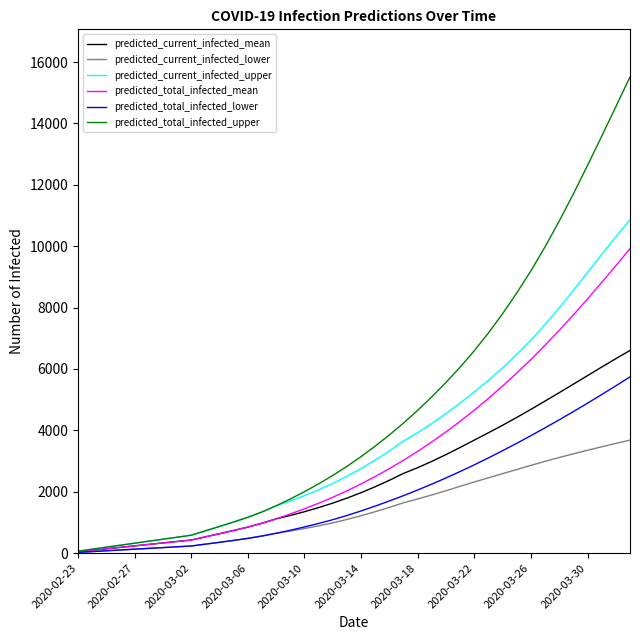

Which series has the largest range (max minus min)?

predicted_total_infected_upper